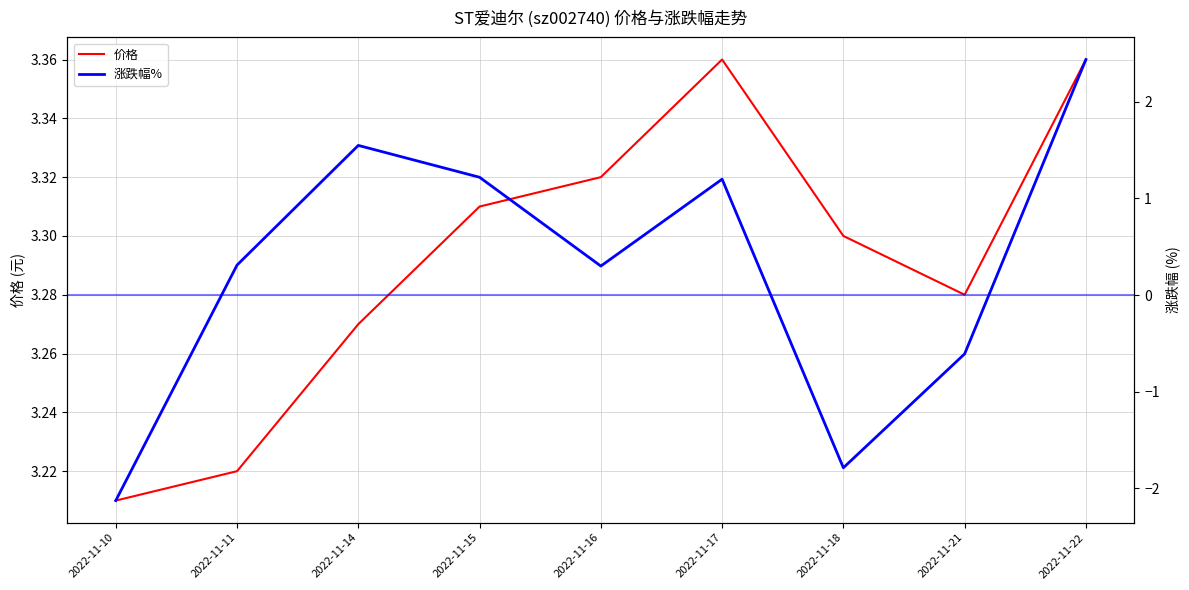

How many data points in 涨跌幅% are less than 0?

3